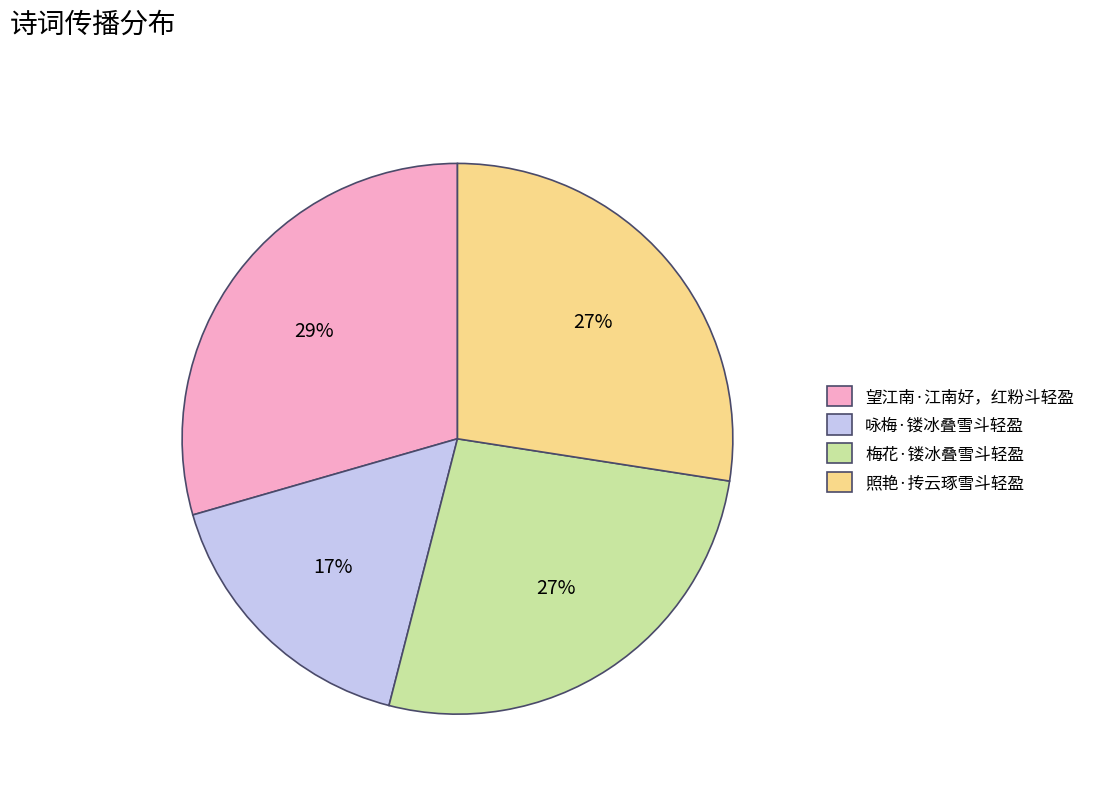

Which category has the biggest portion of the pie?

望江南·江南好，红粉斗轻盈